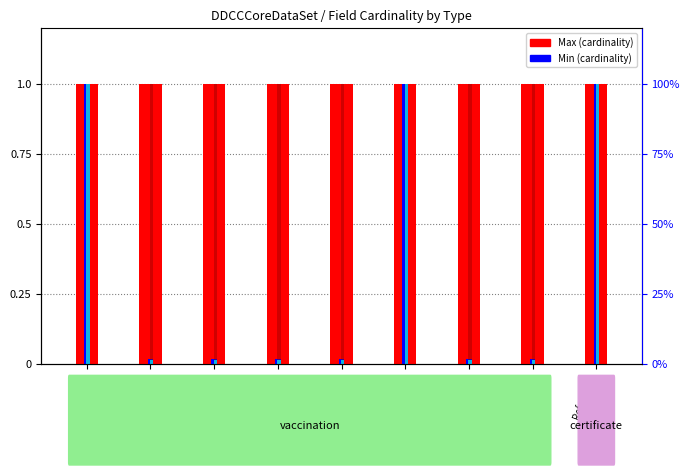

What is the difference between the maximum and second lowest values in the Min series?

1.0